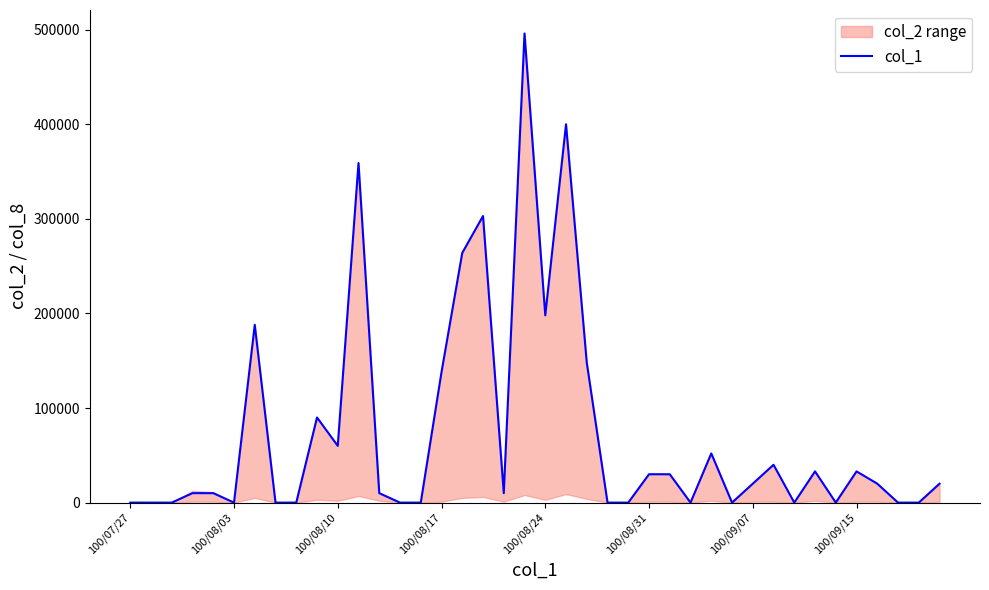

Approximately how many times larger is the value at 12 compared to 25?

0.3